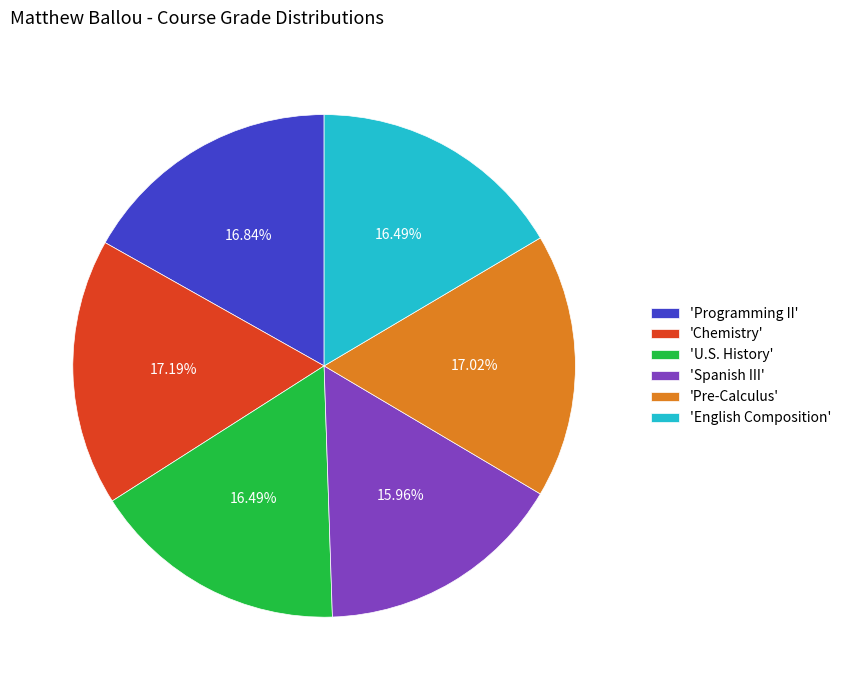

Is the sum of 'Pre-Calculus' and 'Chemistry' greater than half?

No